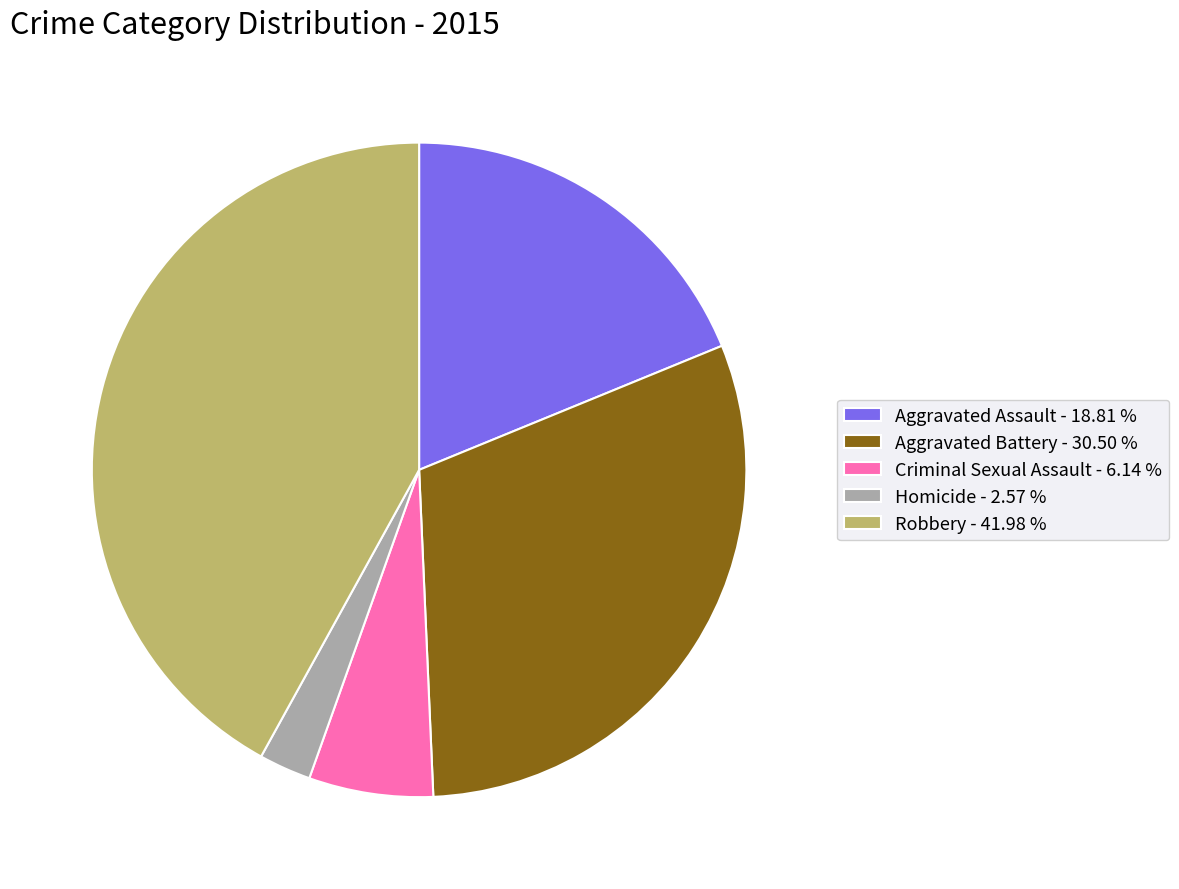

Is the sum of Robbery - 41.98 % and Criminal Sexual Assault - 6.14 % greater than half?

No